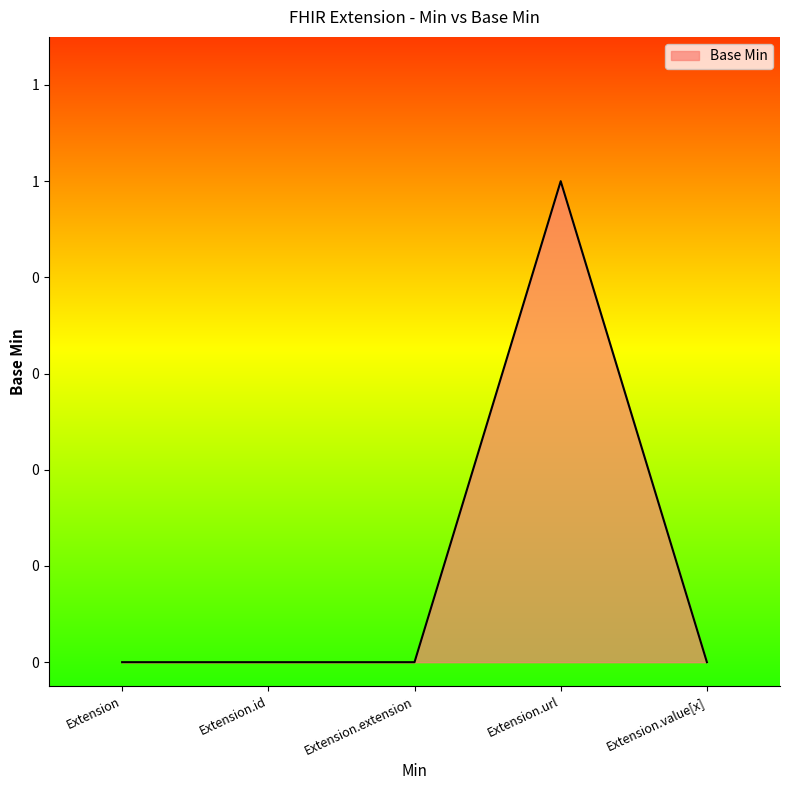

How many lines are shown in the chart?

1